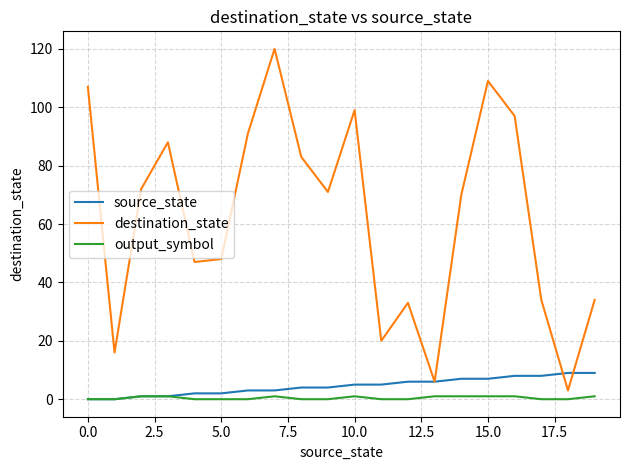

What is the sum of all destination_state values?

1248